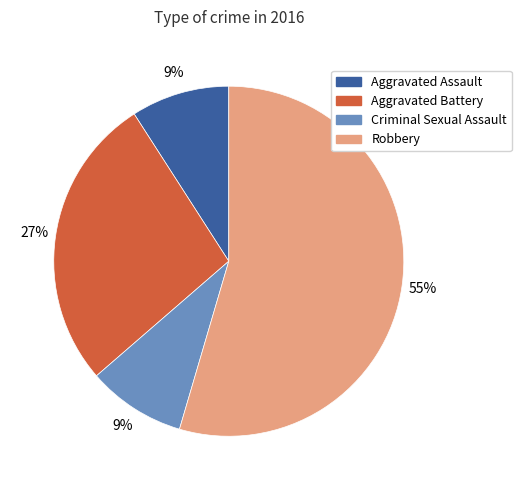

The Robbery slice represents 55% of the pie. True or false?

True